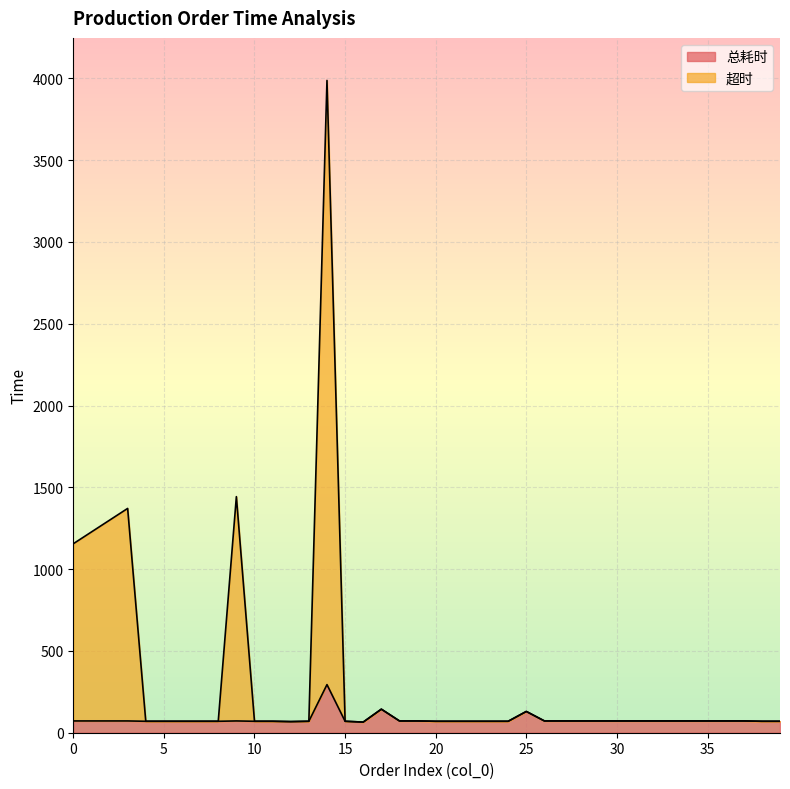

How many data points in 总耗时 are less than 72?

18